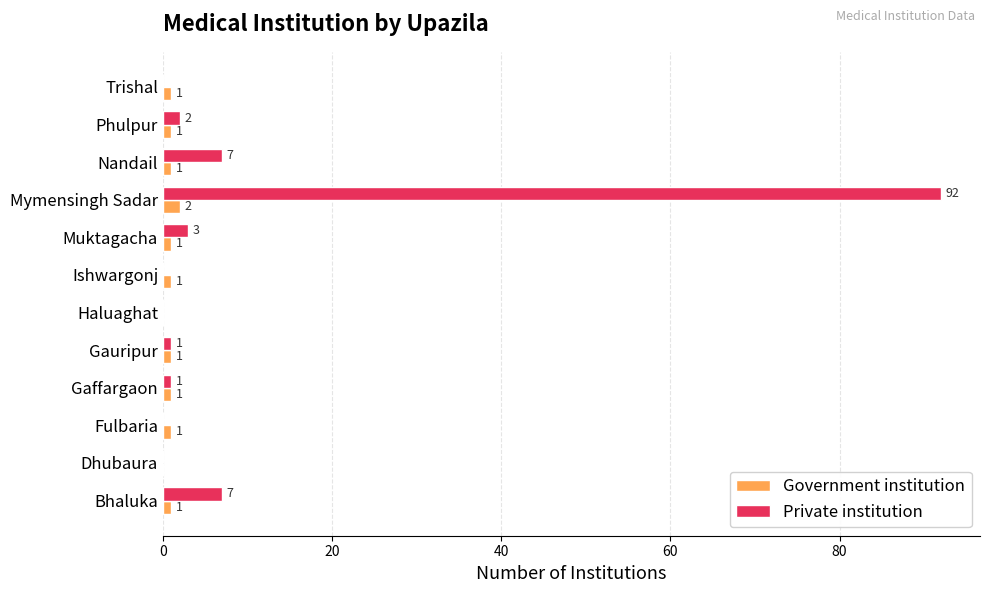

What is the maximum value shown in the chart?

92